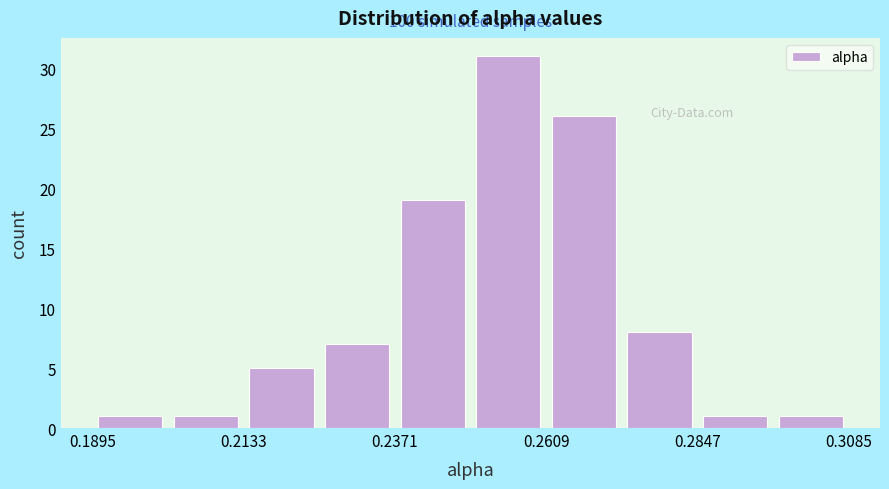

Around what value on the x-axis is the tallest bar? Give the approximate position of its centre, as read against the axis.

0.255